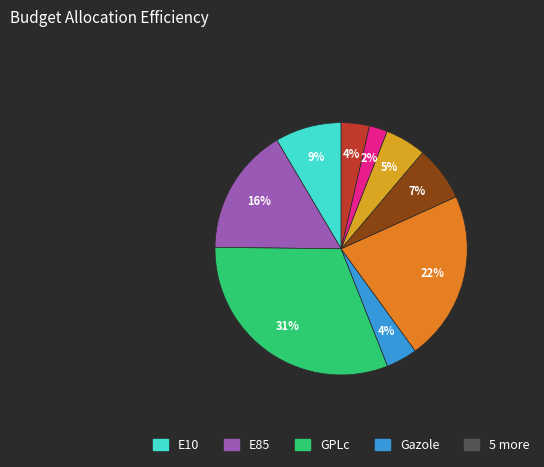

Does any single category account for the majority?

No